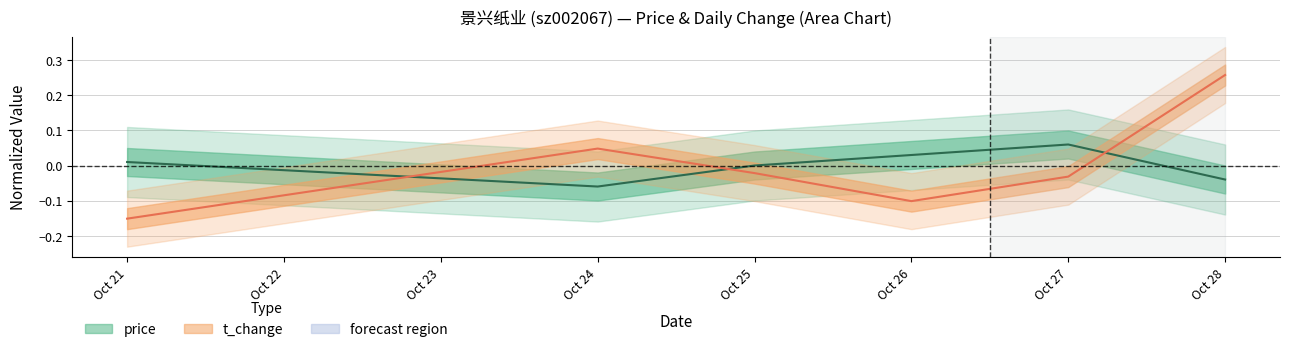

Rank the series by their average value, from lowest to highest.

t_change, price